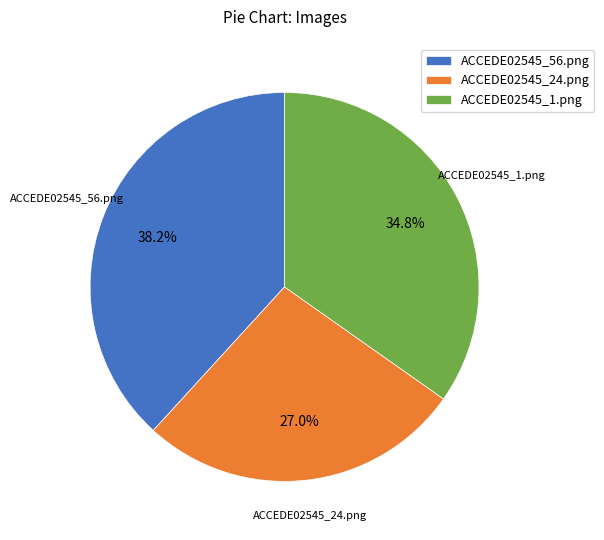

Is ACCEDE02545_56.png the majority of the pie?

No